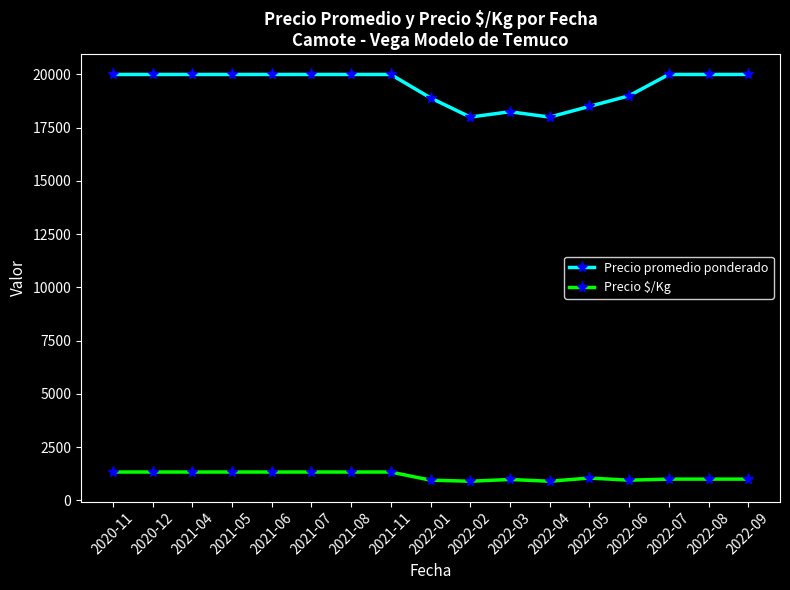

What is the difference between the second highest and second lowest values in the Precio $/Kg series?

433